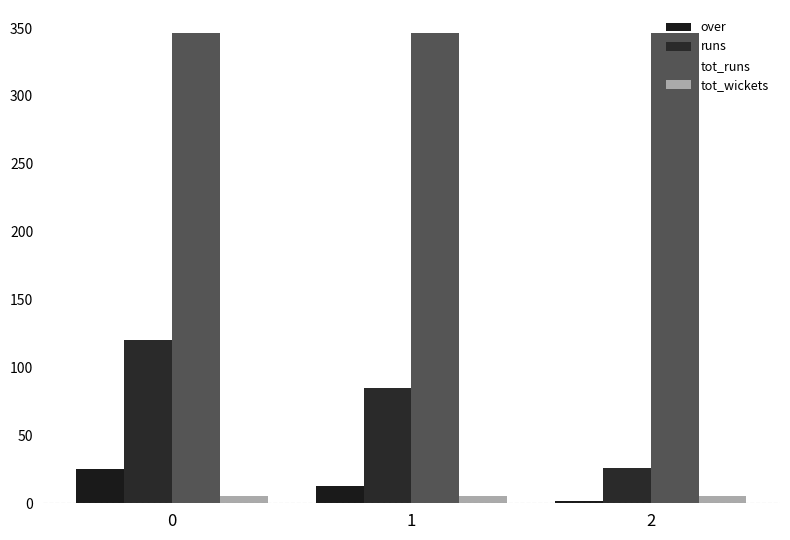

Are the bars grouped side by side (vs. stacked)?

Yes